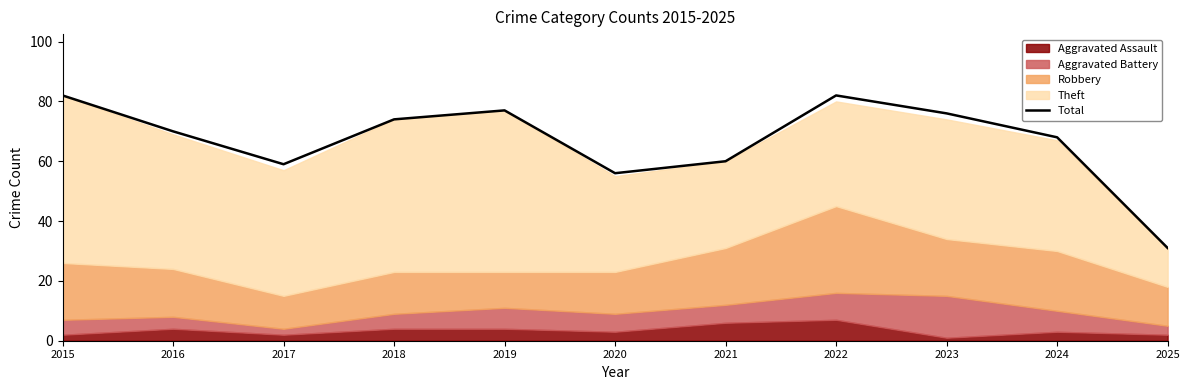

What is the difference between the maximum and minimum values?

51